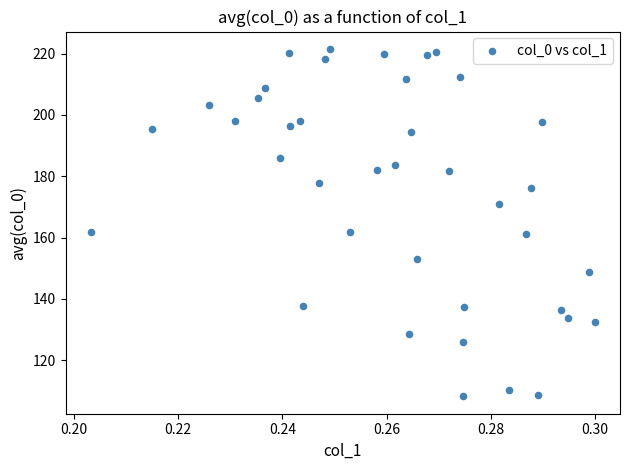

What is the range of Y values (max minus min)?

113.3